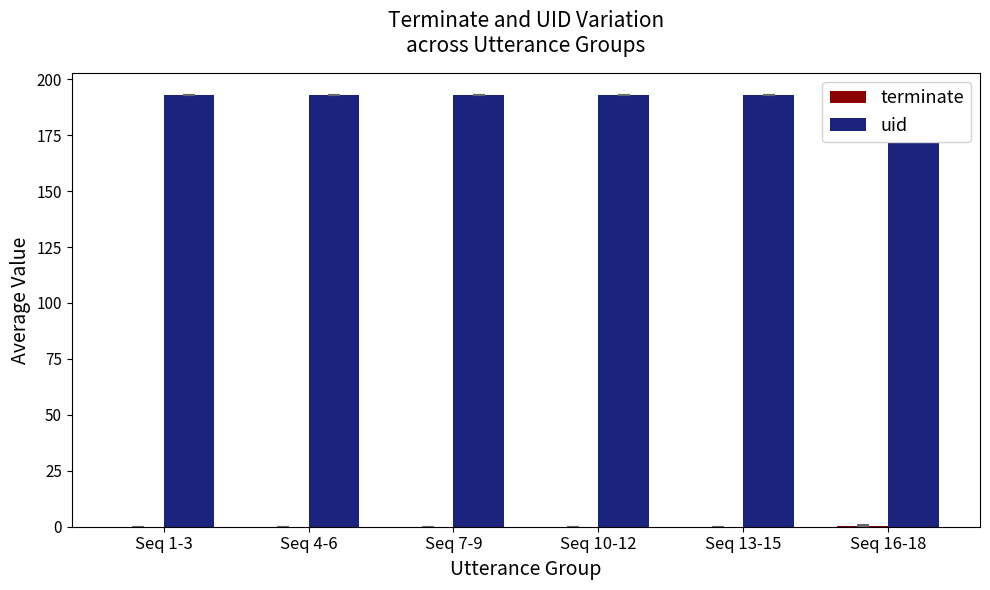

How many values in terminate are above zero?

1